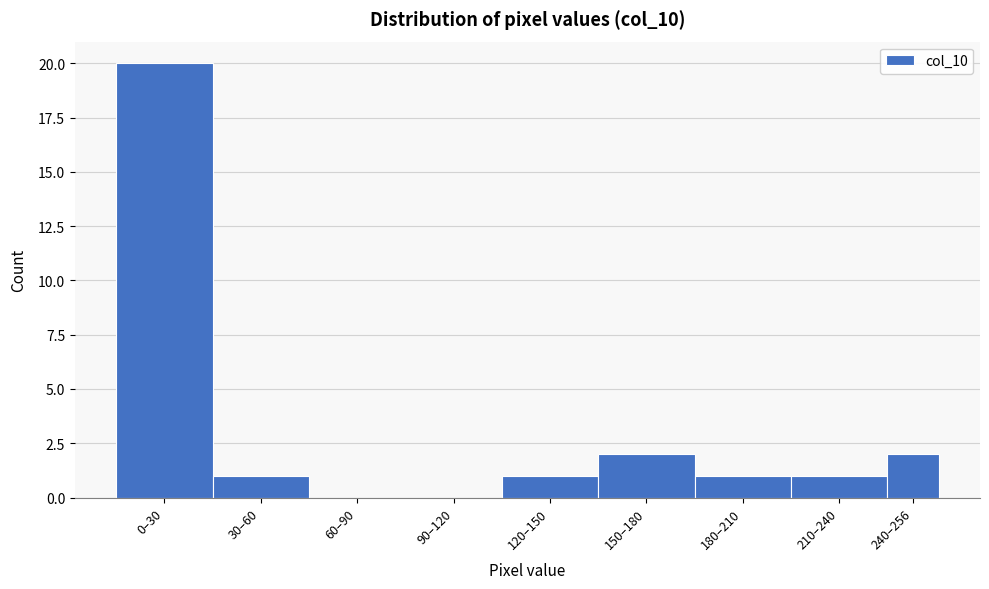

Reading right to left, list all the values displayed in this chart.

240–256=2	210–240=1	180–210=1	150–180=2	120–150=1	90–120=0	60–90=0	30–60=1	0–30=20